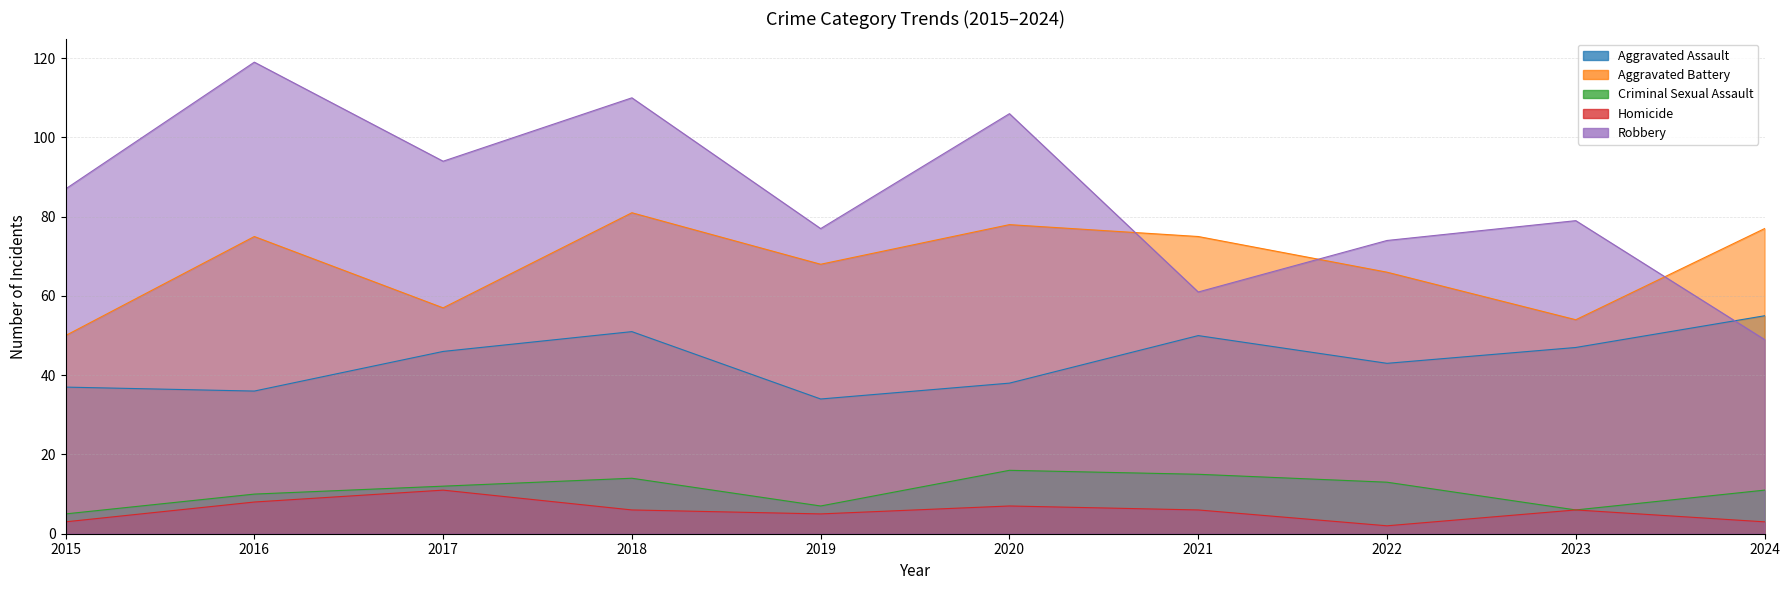

What is the difference between the Aggravated Battery values at 2022 and 2017?

9